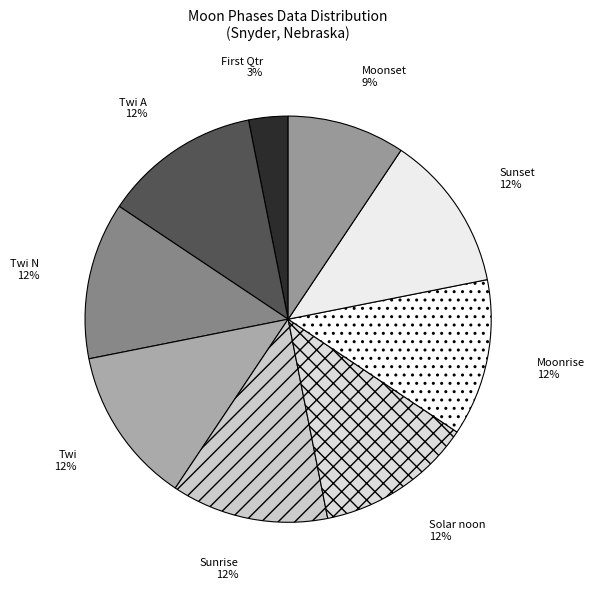

Count the number of slices in the pie.

9